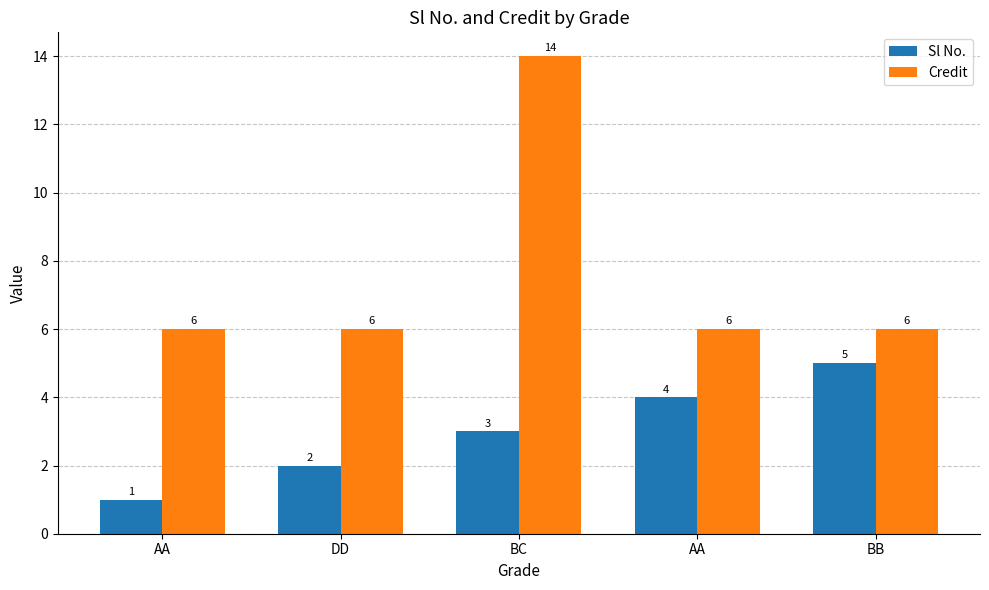

How many groups of bars are there?

5